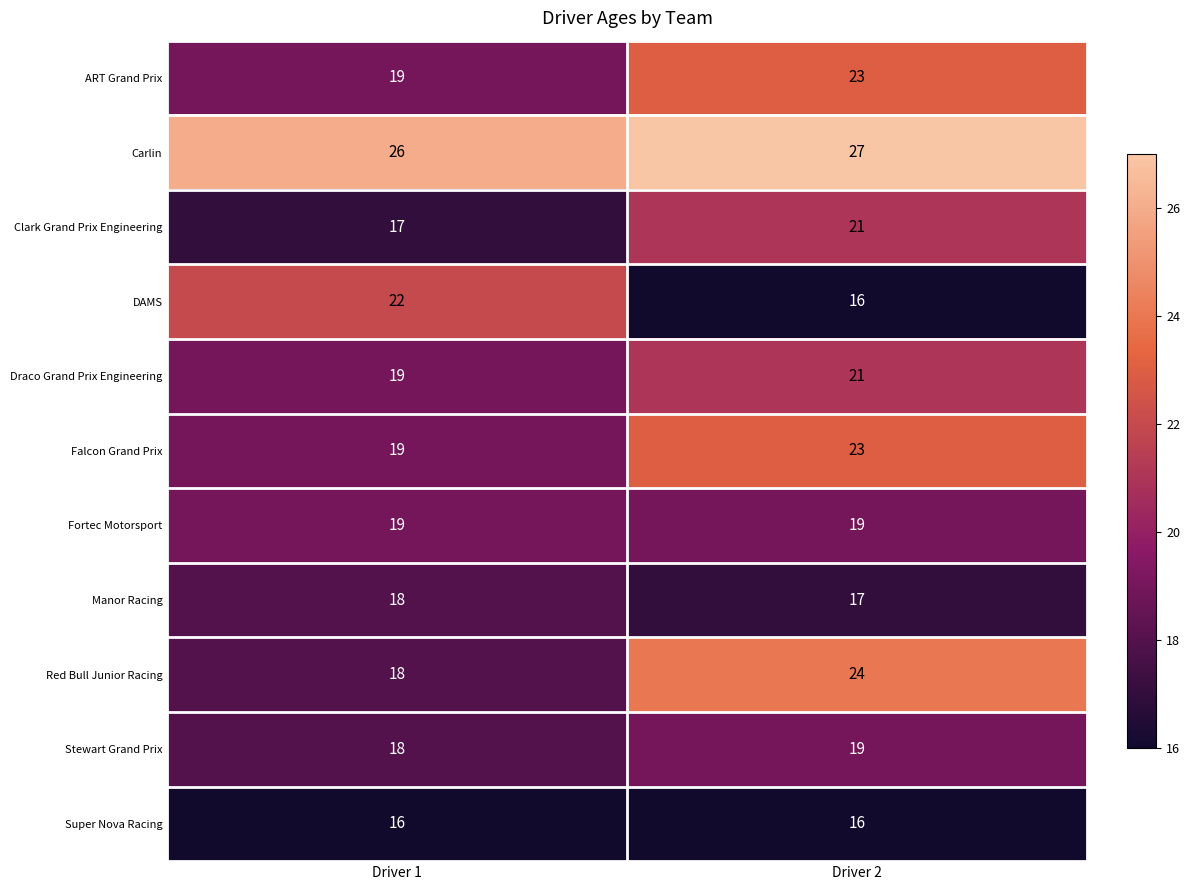

What is the lowest value of the Draco Grand Prix Engineering series?

19